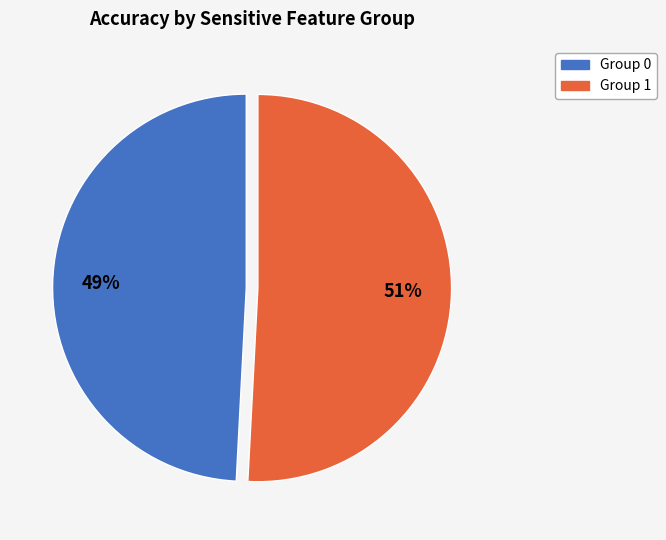

How many slices are in this pie chart?

2